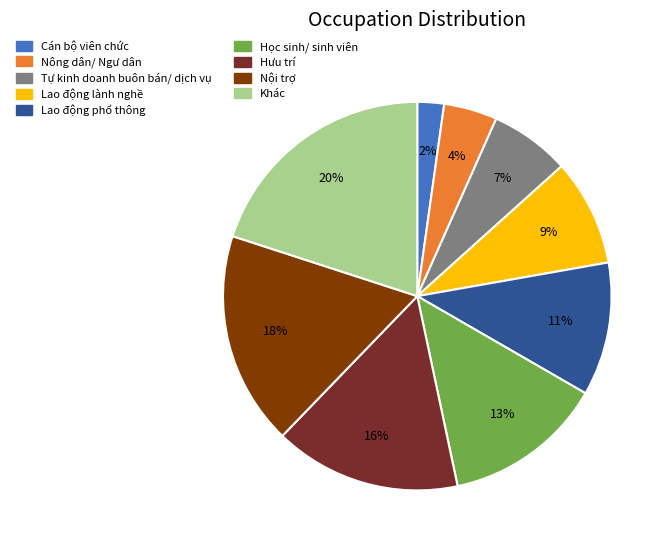

Rank the categories by value from highest to lowest.

Khác, Nội trợ, Hưu trí, Học sinh/ sinh viên, Lao động phổ thông, Lao động lành nghề, Tự kinh doanh buôn bán/ dịch vụ, Nông dân/ Ngư dân, Cán bộ viên chức